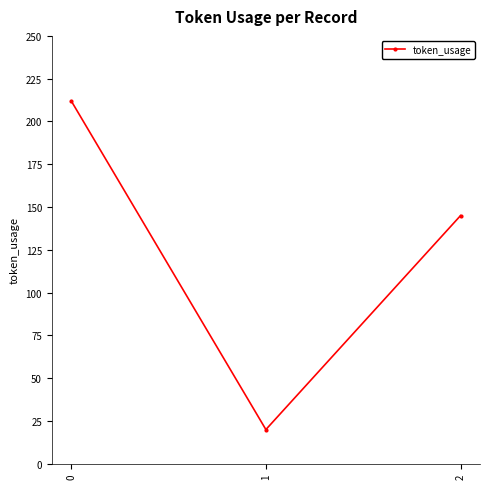

Rank the categories by value from lowest to highest.

1, 2, 0